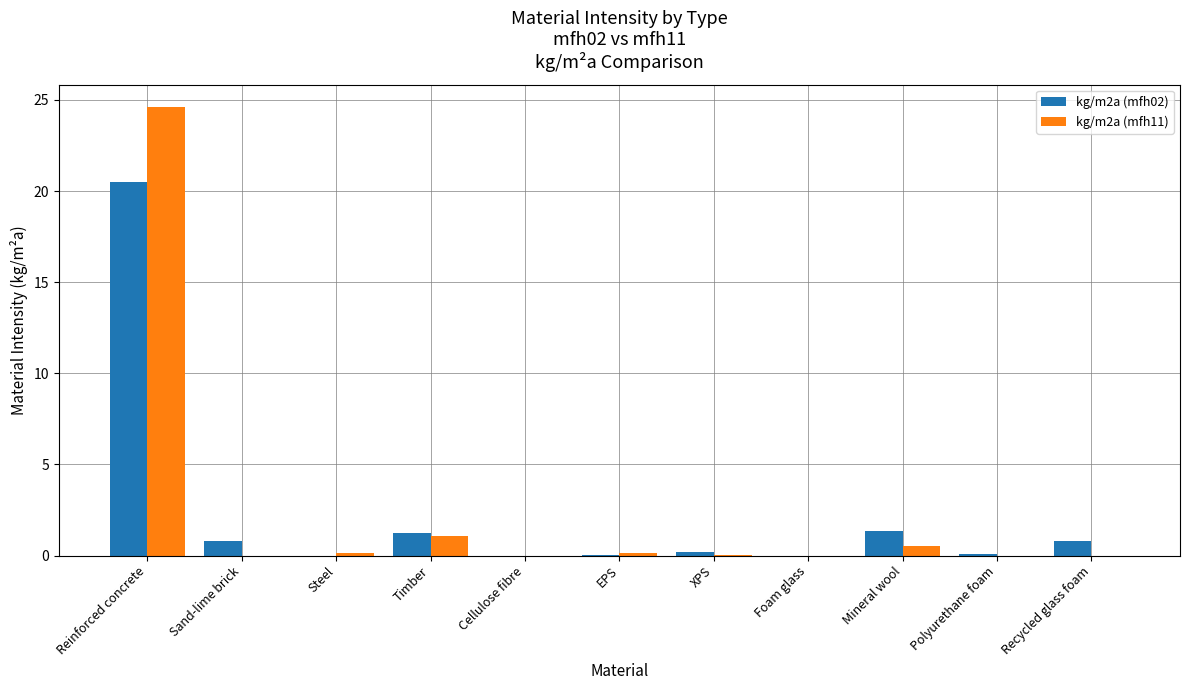

True or false: kg/m2a (mfh02) has a value of 20.5 at Reinforced concrete.

True